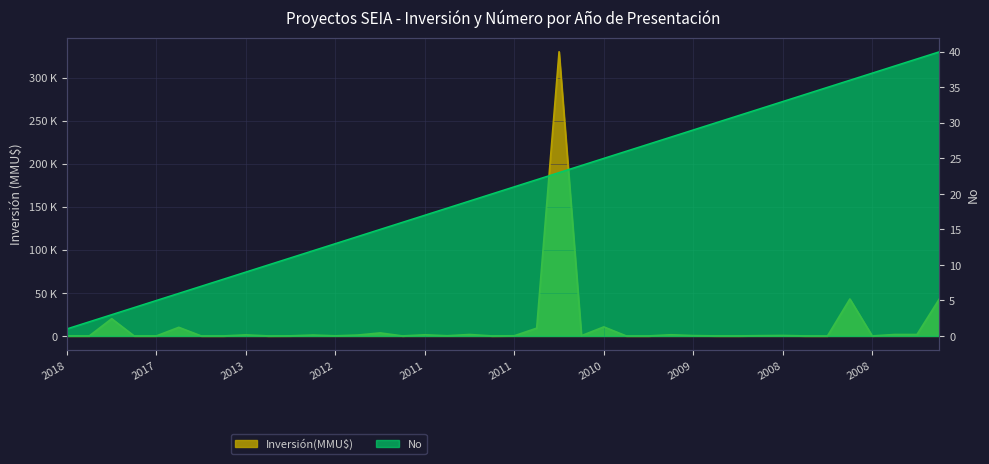

What is the difference between the highest and lowest values at 2012?

10